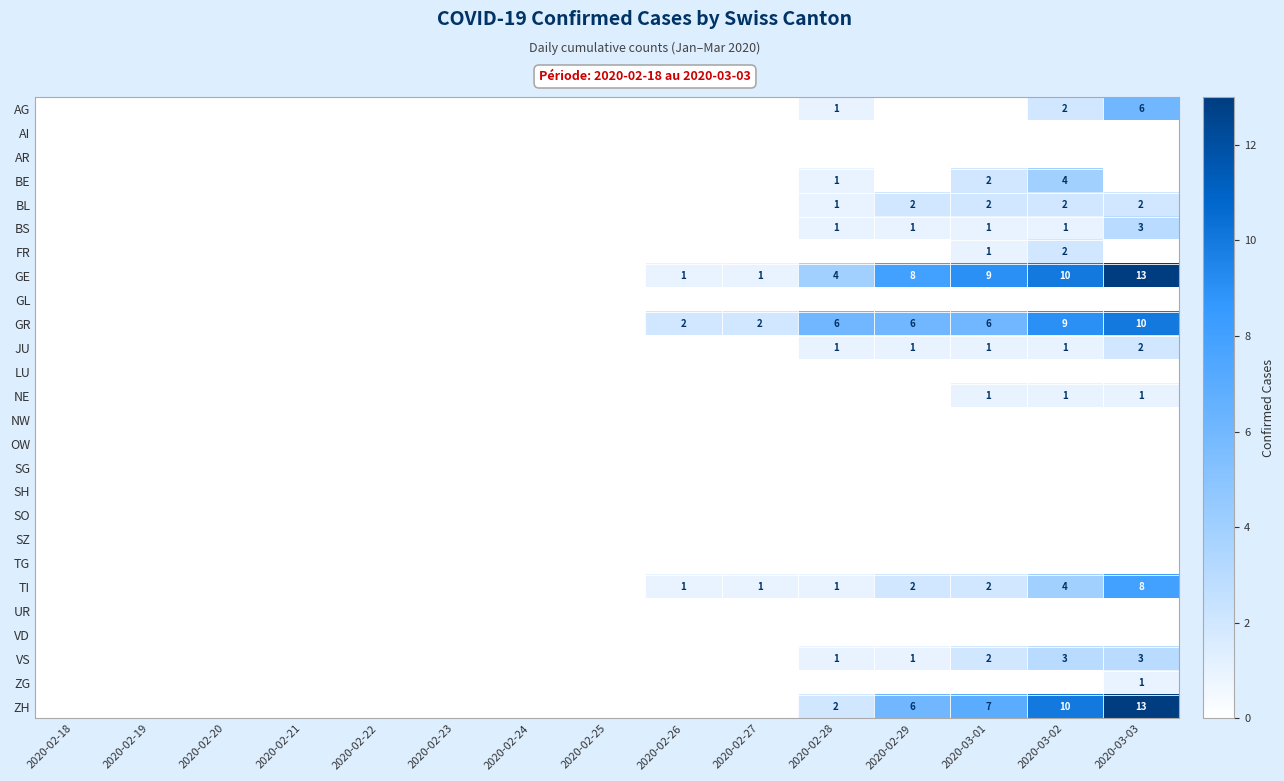

How many series are shown in this chart?

26